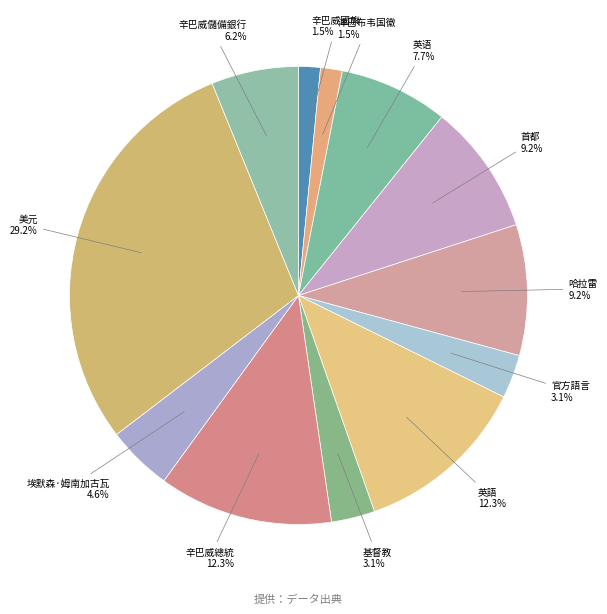

To the nearest percent, what is the difference between the largest and smallest slice percentages?

28%